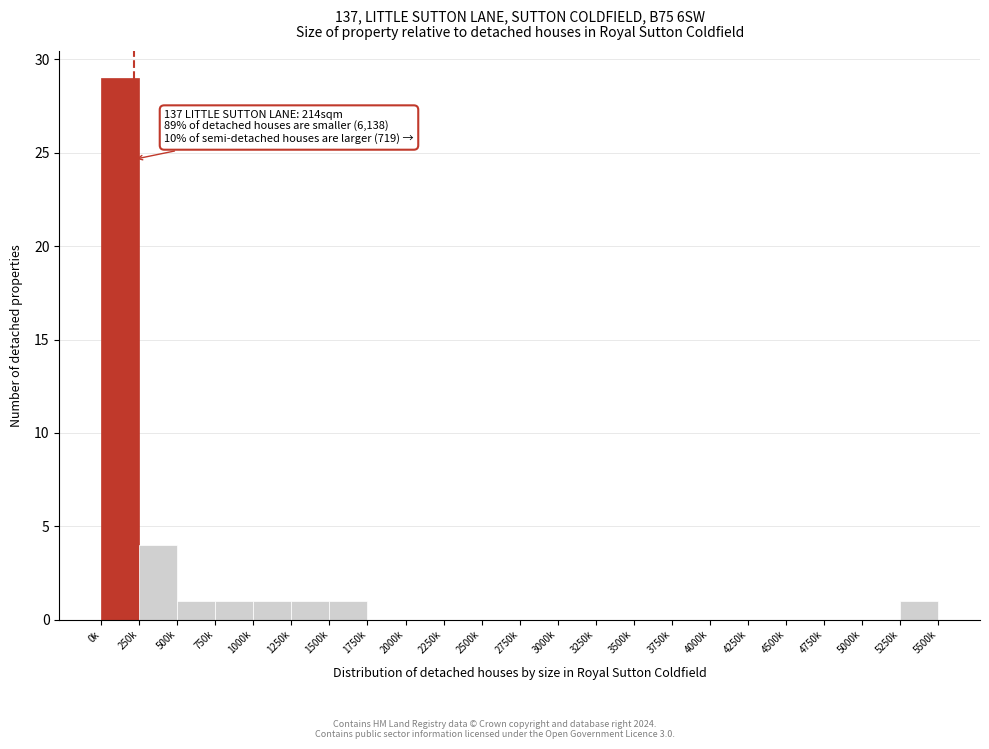

Reading left to right, transcribe all the data shown in this chart.

0k=29	250k=4	500k=1	750k=1	1000k=1	1250k=1	1500k=1	1750k=0	2000k=0	2250k=0	2500k=0	2750k=0	3000k=0	3250k=0	3500k=0	3750k=0	4000k=0	4250k=0	4500k=0	4750k=0	5000k=0	5250k=1